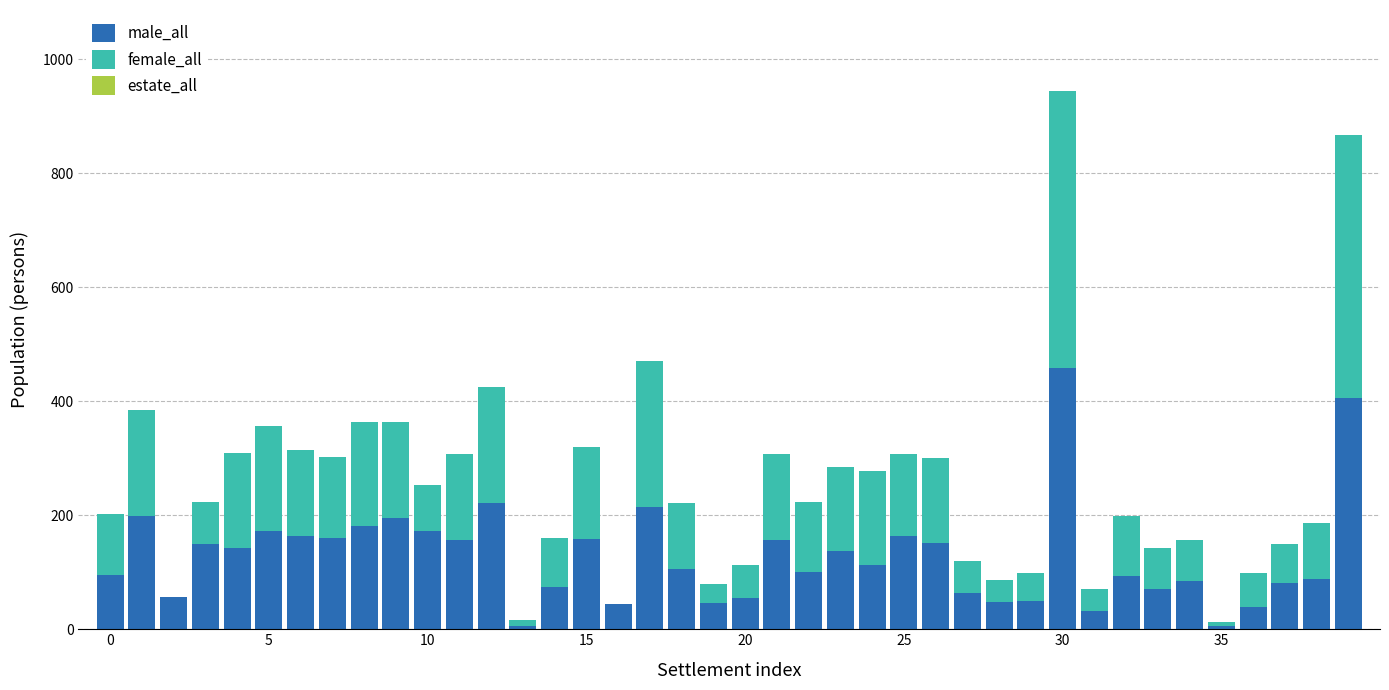

Count the number of categories in the chart.

40